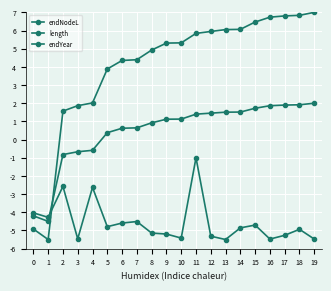

Does the chart display data point markers on the line(s)?

Yes